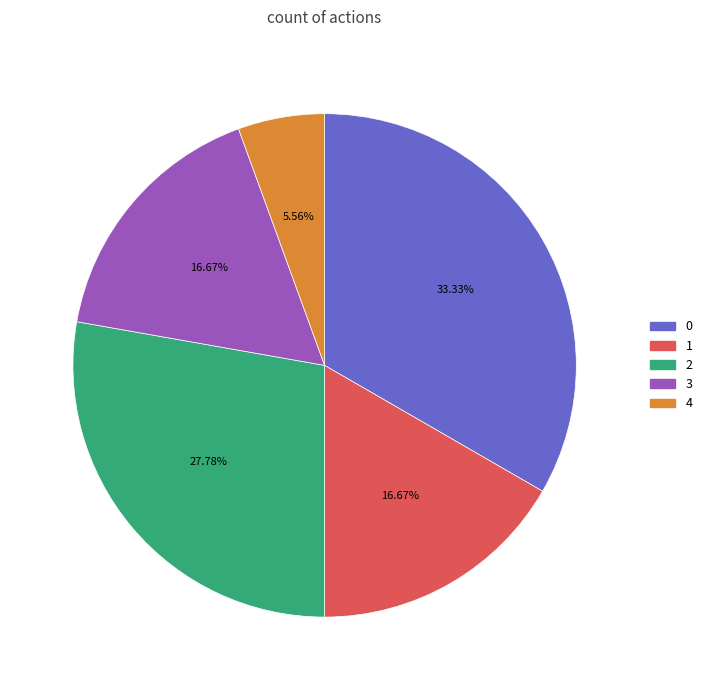

To the nearest percent, what is the average slice percentage?

20%